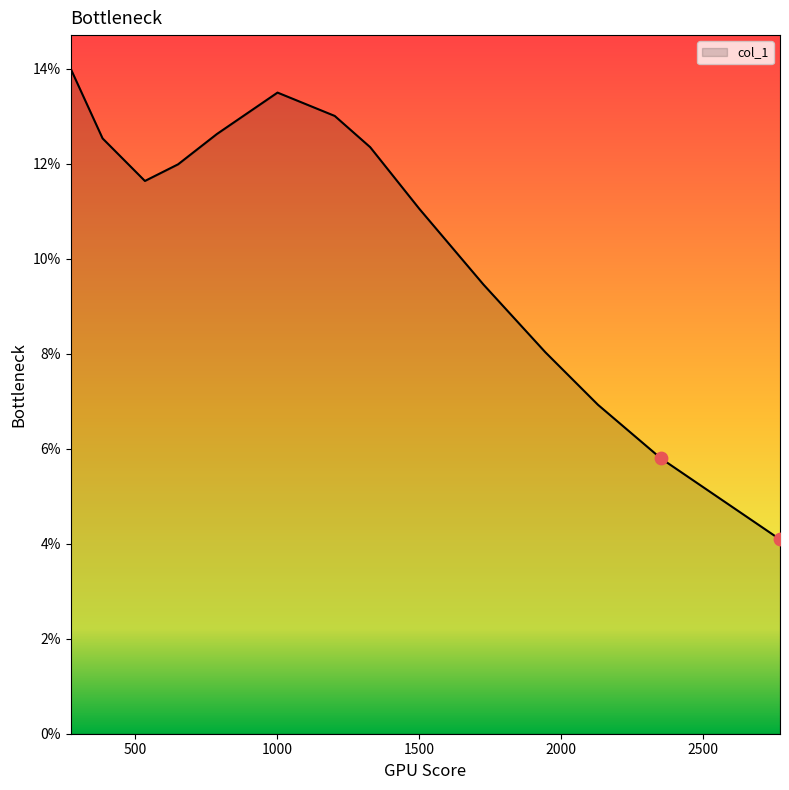

Does the chart have visible grid lines?

No